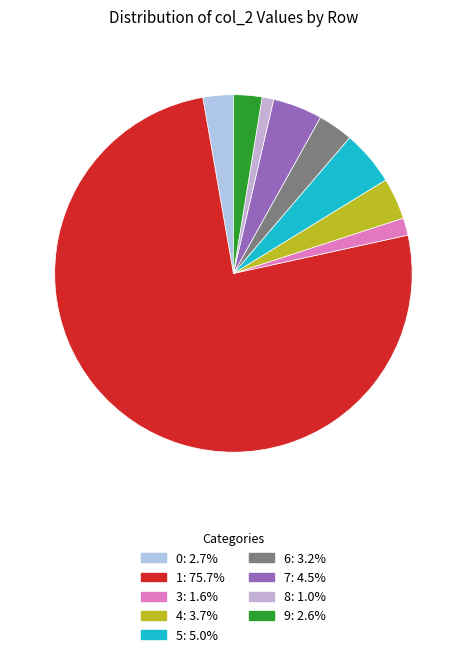

How many segments does this pie chart have?

9